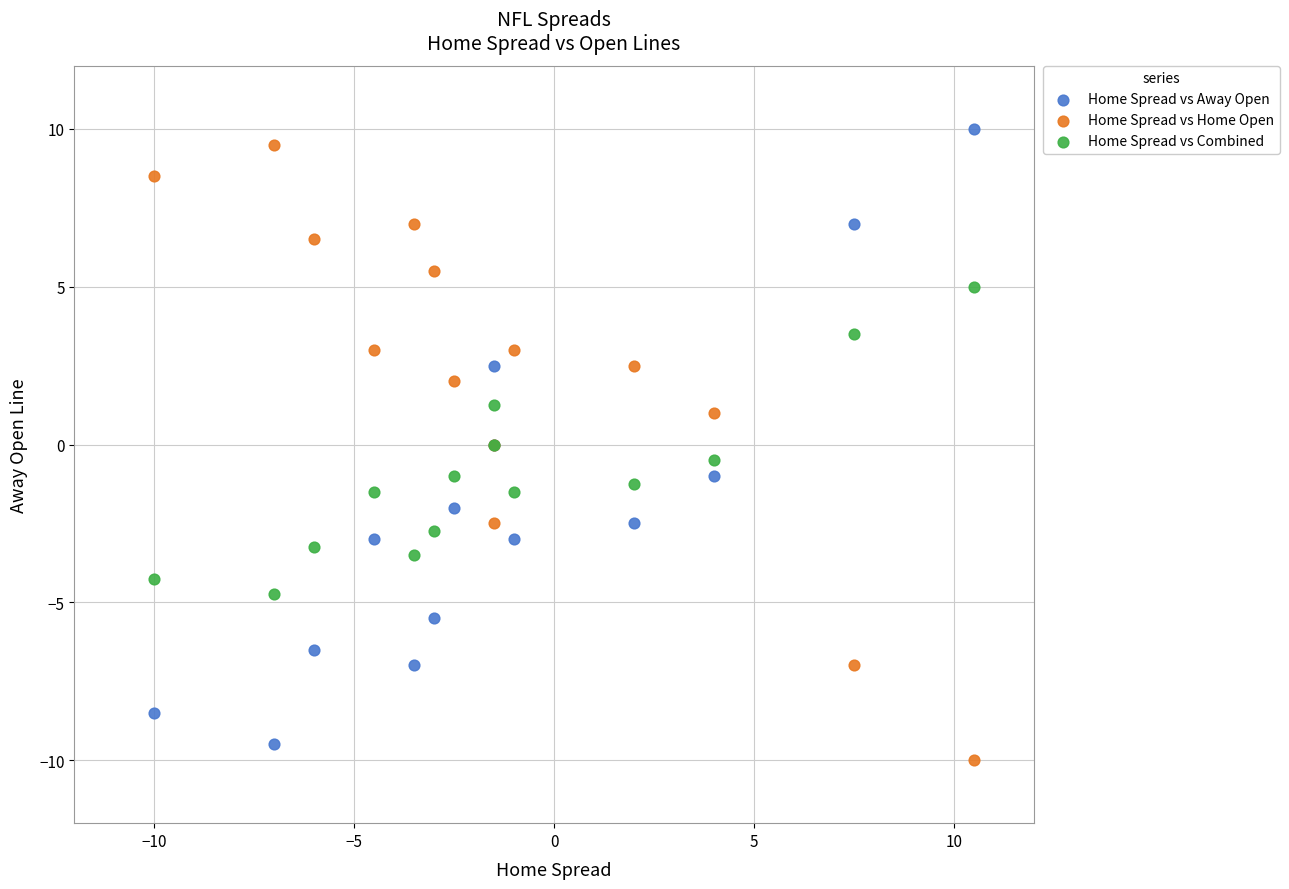

What is the X range (max minus min) for the scatter plot?

20.5